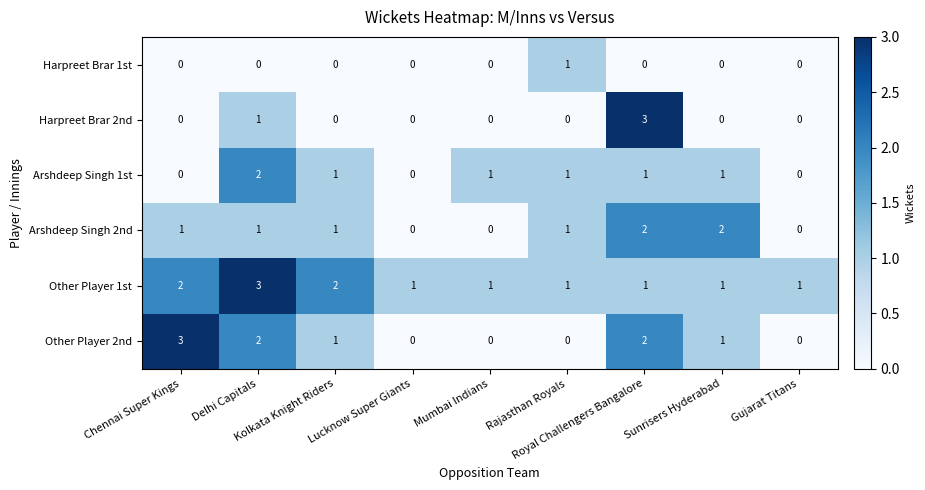

What is the difference between the maximum and minimum values in the Other Player 2nd series?

3